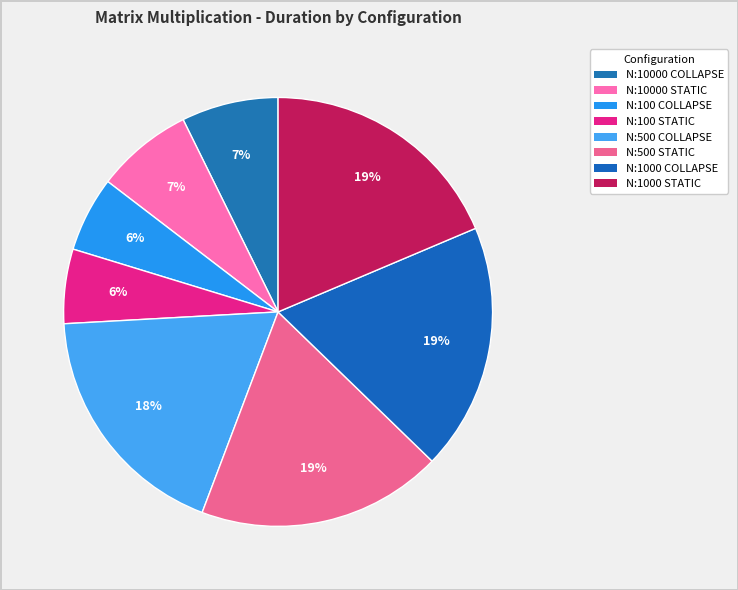

What percentage is the N:500 COLLAPSE slice, to the nearest percent?

18%